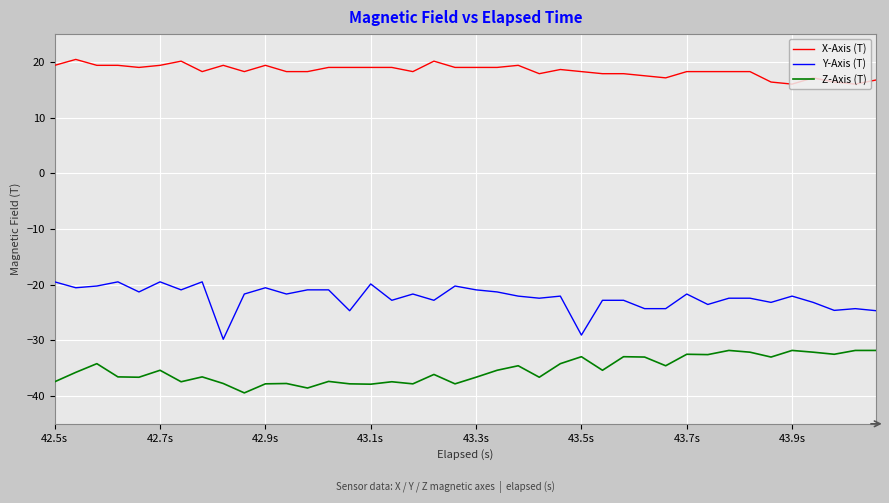

Does the chart display data point markers on the line(s)?

No